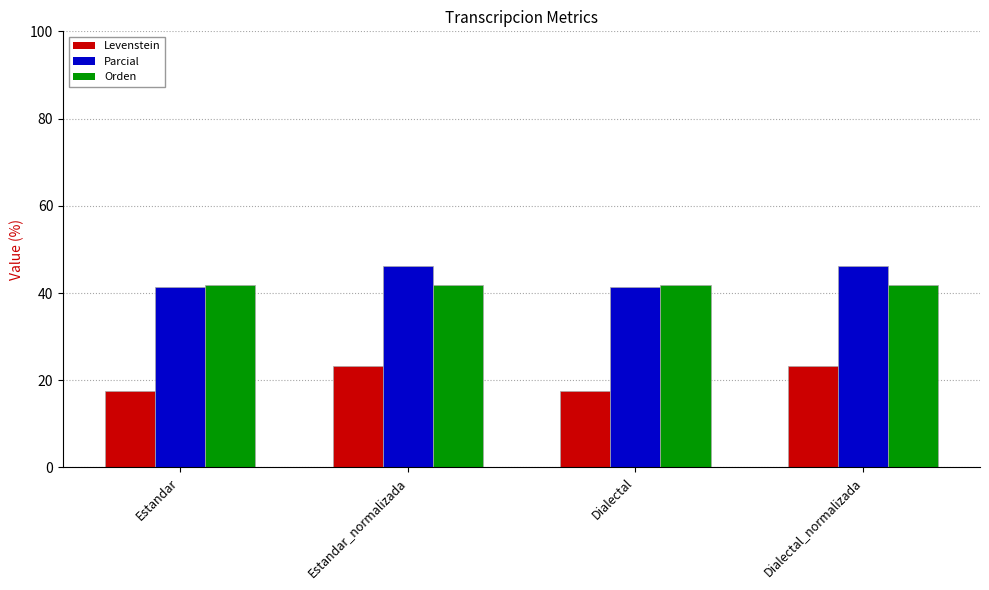

What is the approximate value of Parcial at Dialectal?

41.4